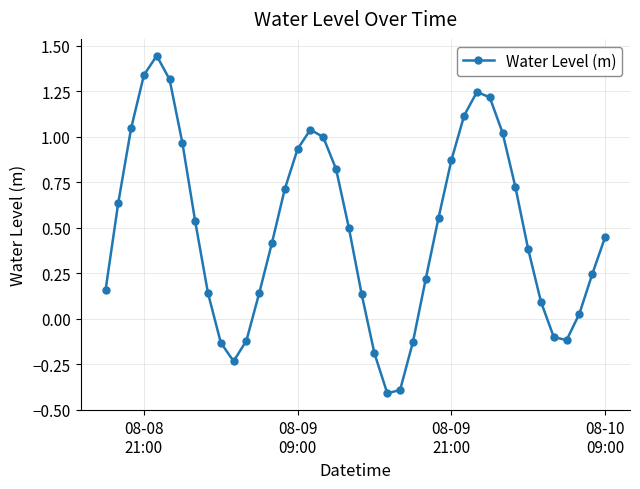

What is the smallest value displayed?

-0.4